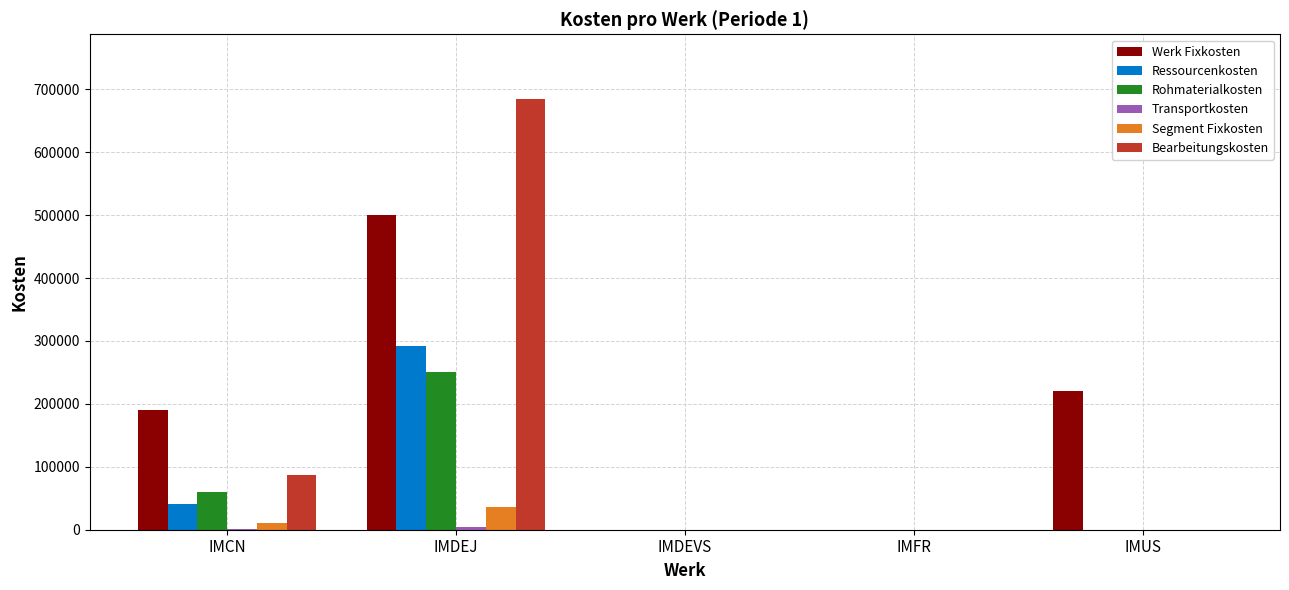

What is the sum of all Segment Fixkosten values?

46000.0